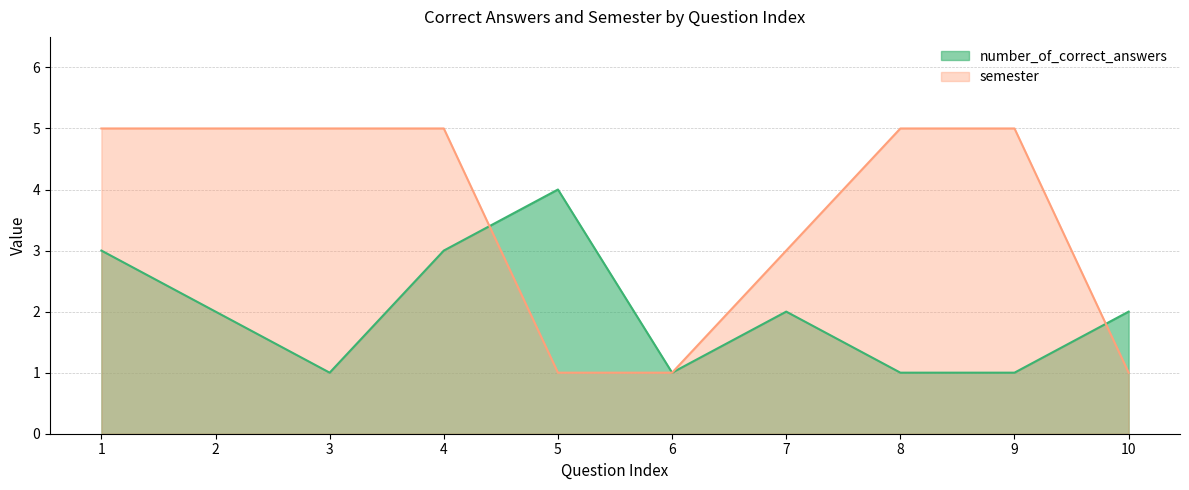

What are all the series names shown in the legend?

number_of_correct_answers, semester